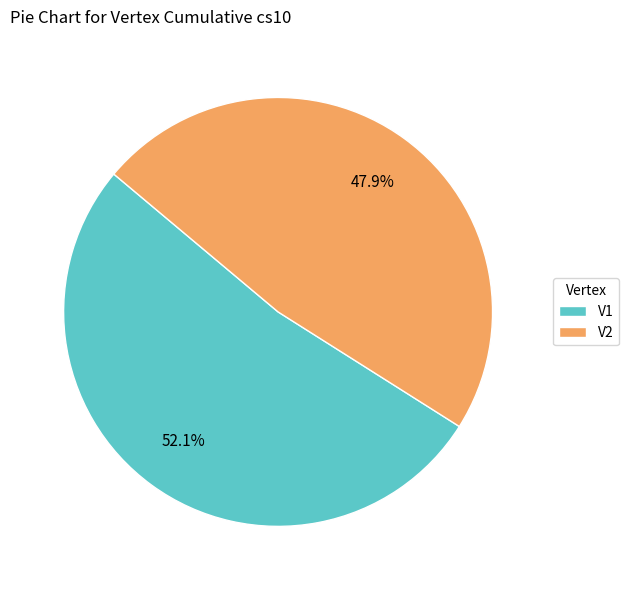

Is it true that V2 is 60% of the pie?

False